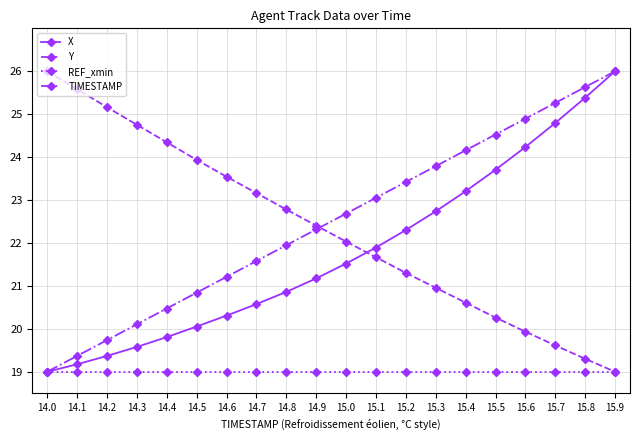

Is it true that Y equals 22.4 at 14.9?

True